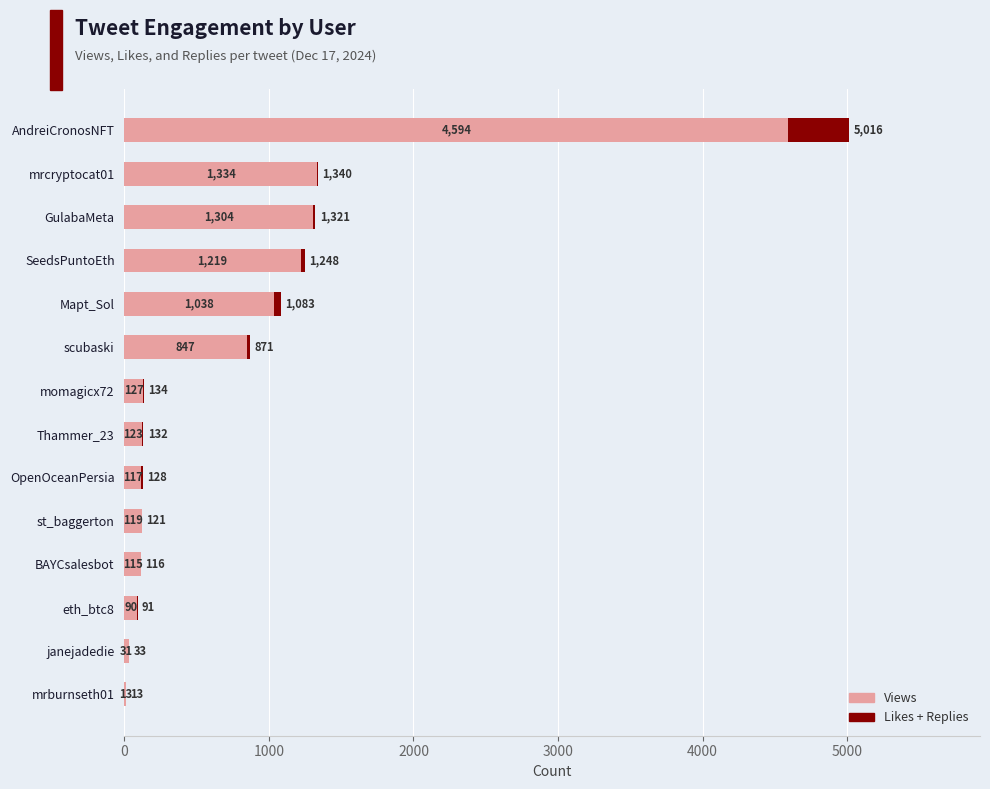

What is the highest value of the Views series?

4594